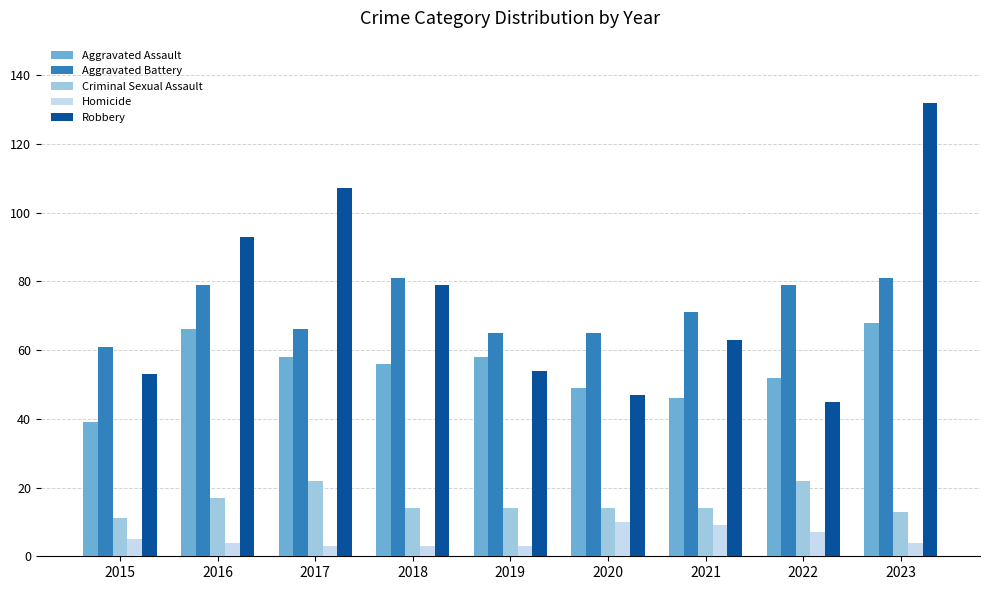

Between 2015 and 2017, which series saw the biggest shift?

Robbery